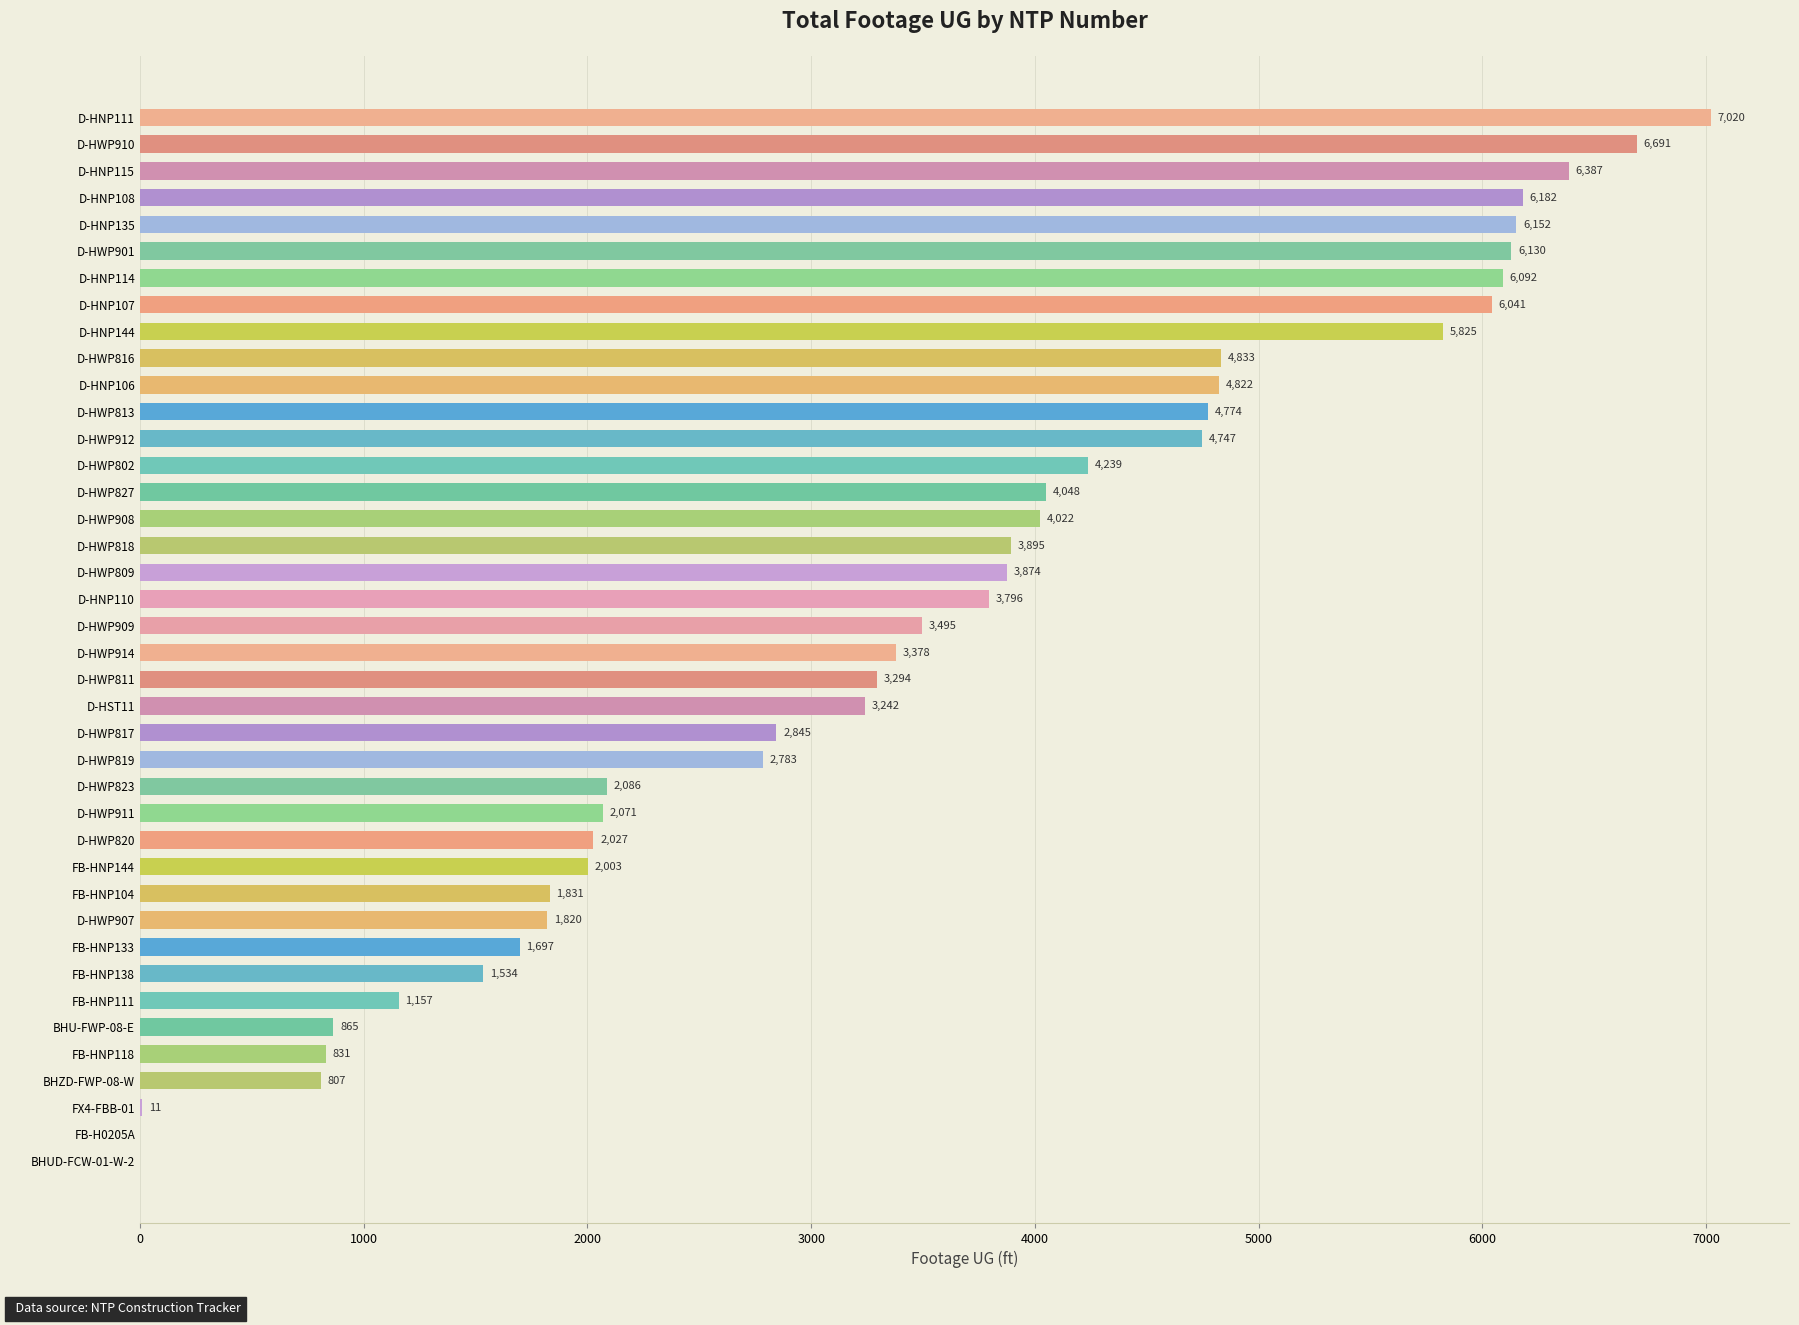

At which label is the value closest to 3510?

D-HWP909